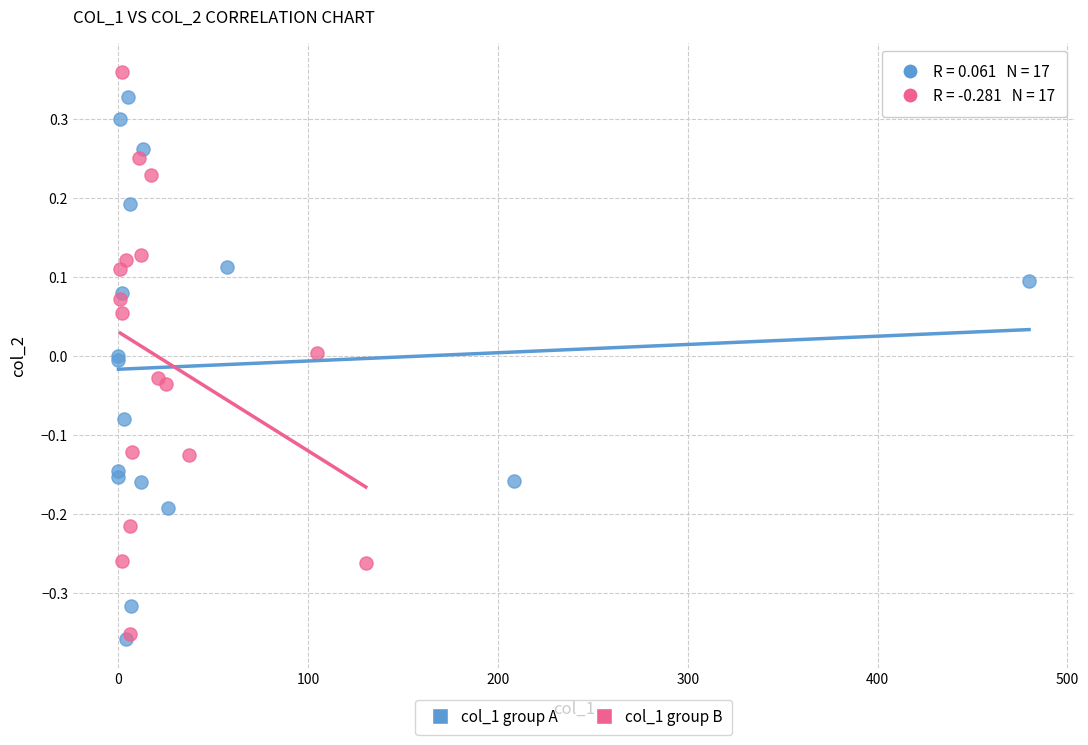

Which series reaches the maximum Y coordinate?

col_1 group B